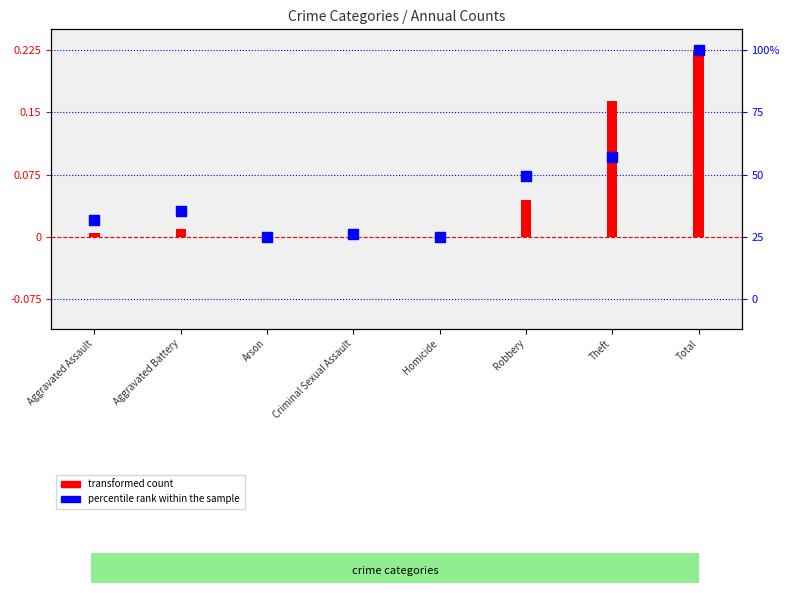

Which series contains the highest Y value?

transformed count